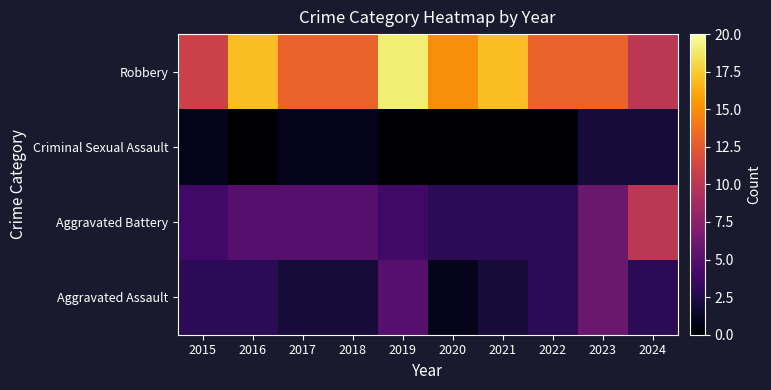

At how many categories does at least one series exceed 10?

9